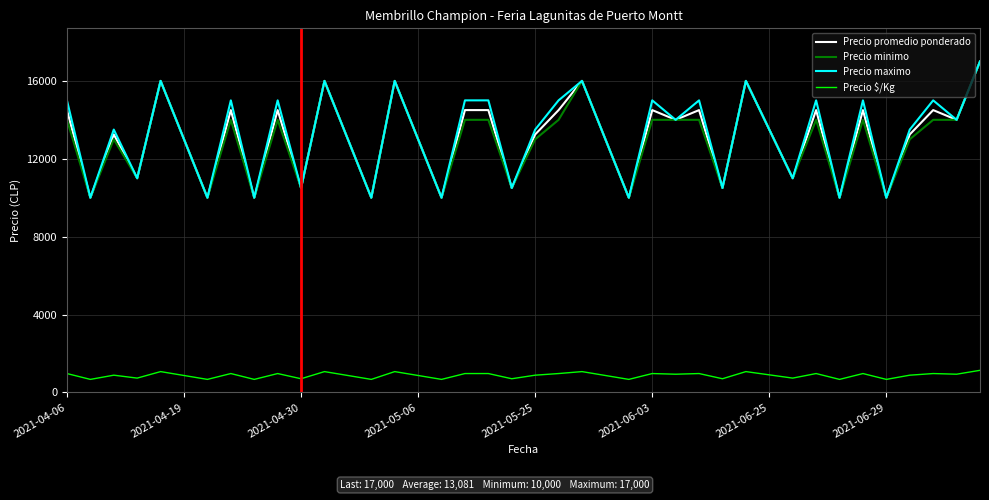

True or false: Precio promedio ponderado and Precio $/Kg intersect in this chart.

False